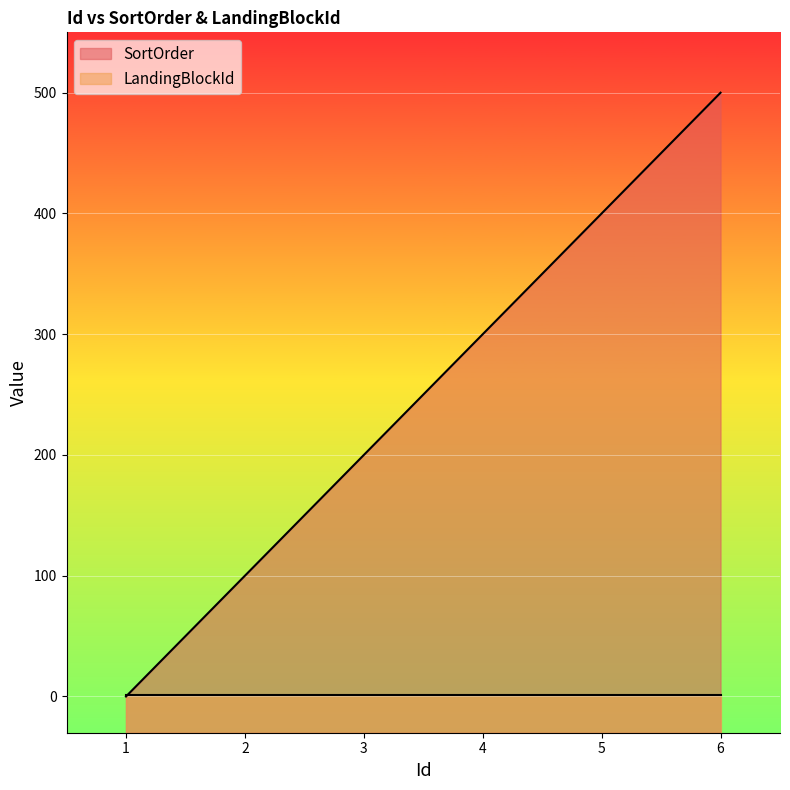

Count the values in the range 100 to 400.

4